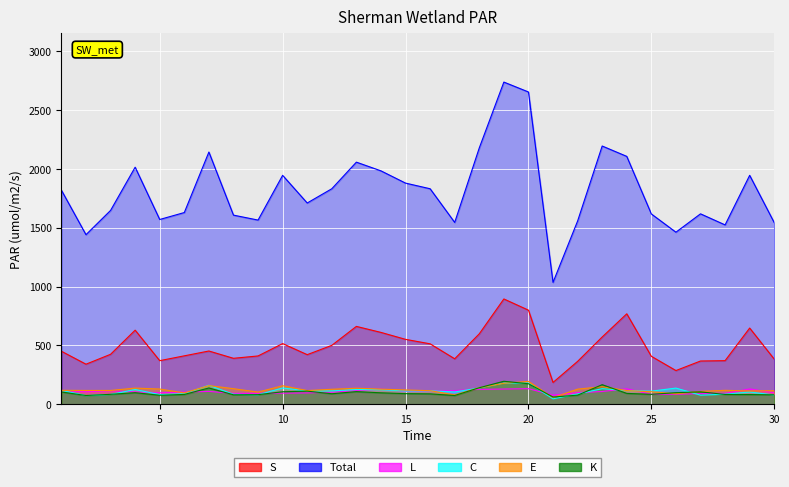

What is the minimum value for Total?

1036